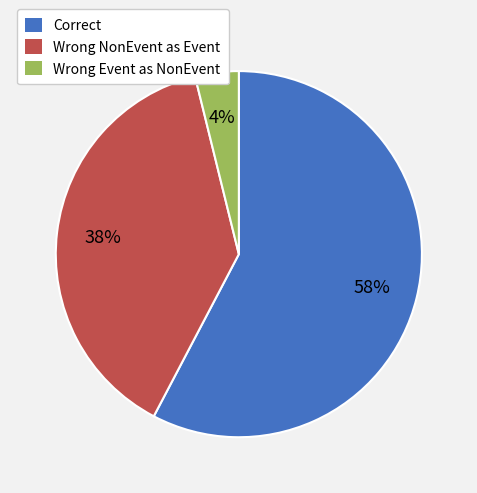

Rank the categories by value from highest to lowest.

Correct, Wrong NonEvent as Event, Wrong Event as NonEvent